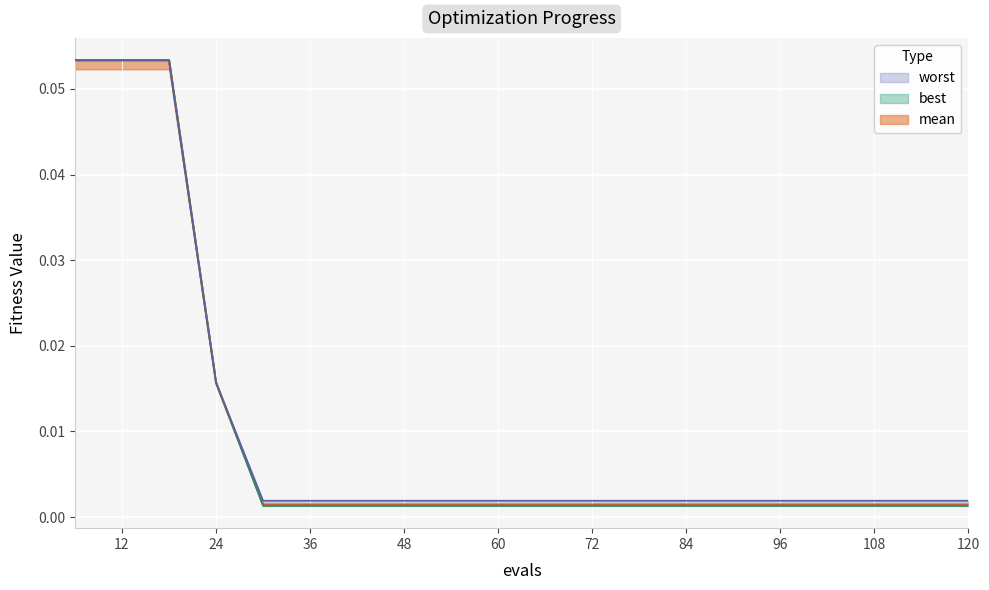

True or false: worst has more than 0 points higher than both neighbors.

False